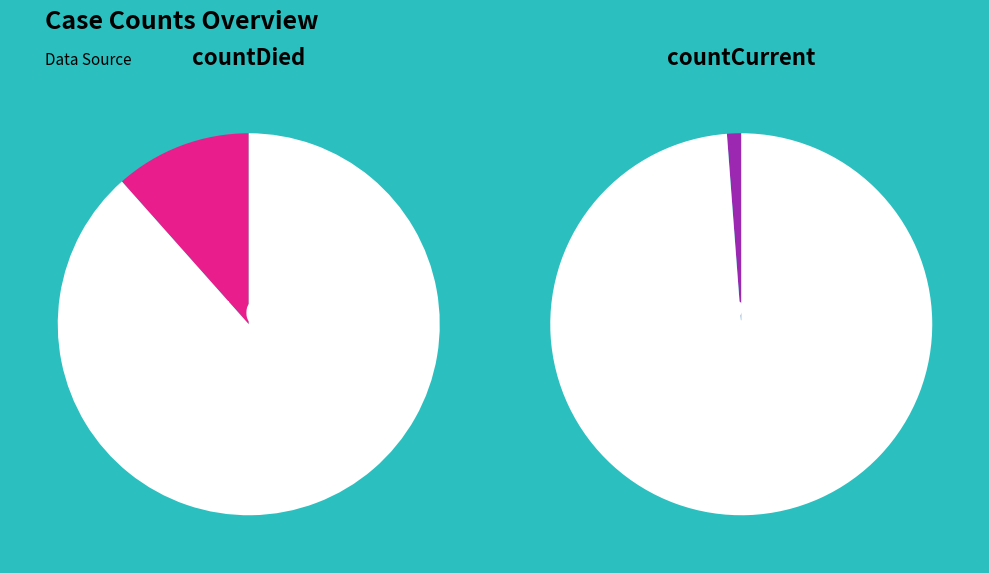

What is the change in value from count to countCurrent?

-113996